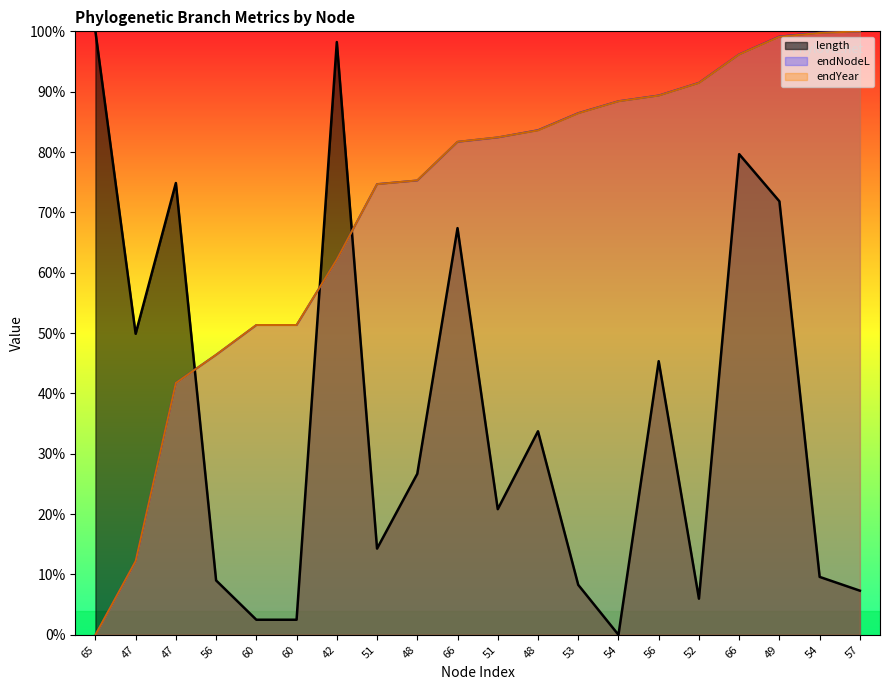

Rank the series at 51 from highest to lowest value.

endNodeL, endYear, length